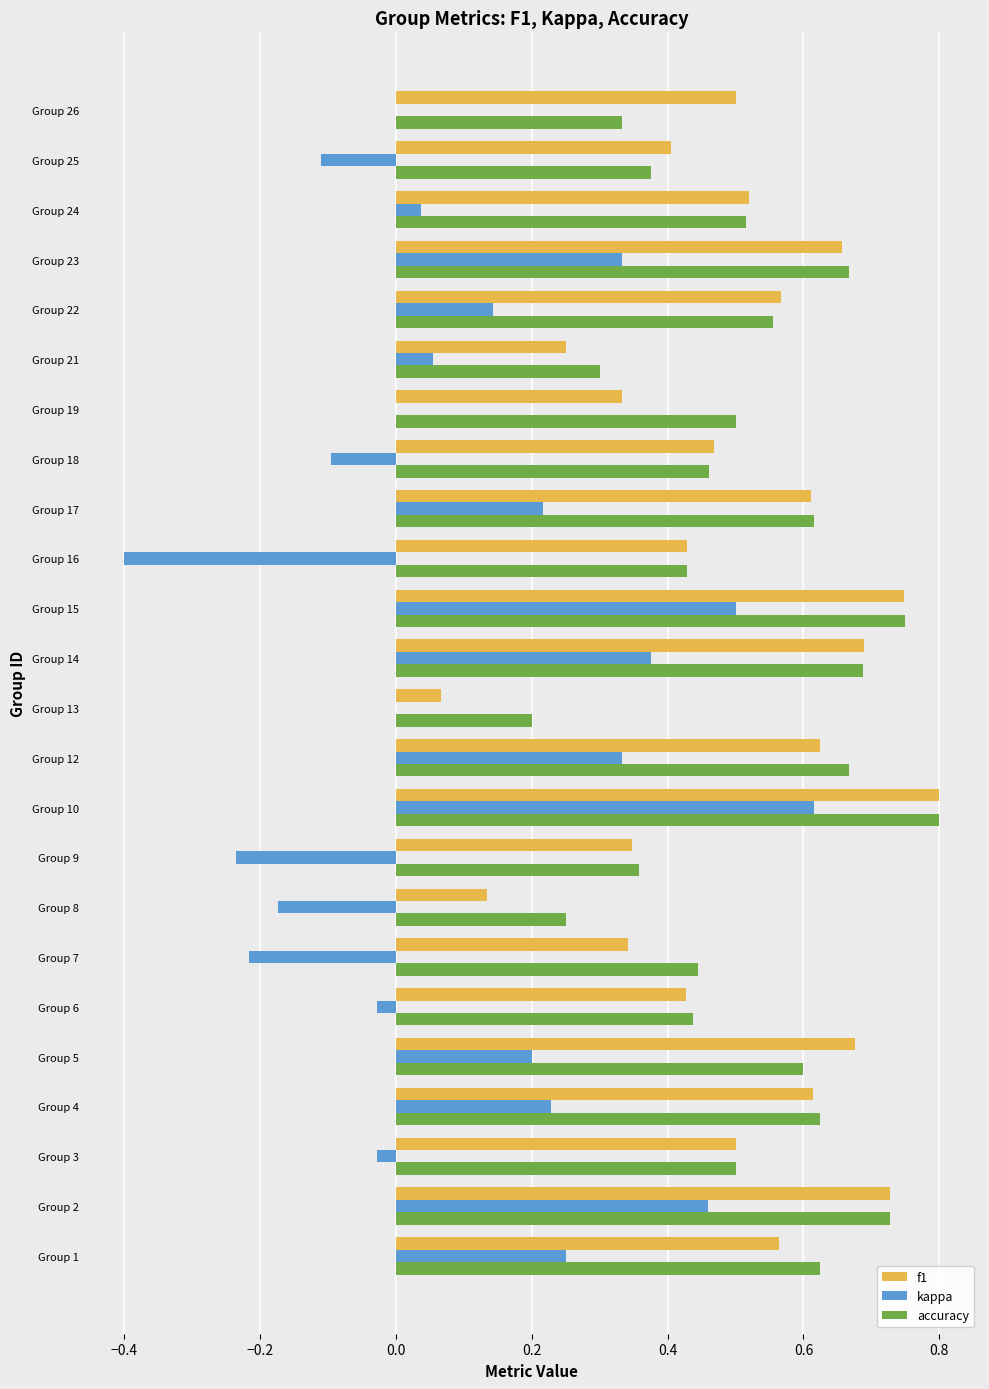

Which category has the highest value across all series?

Group 10